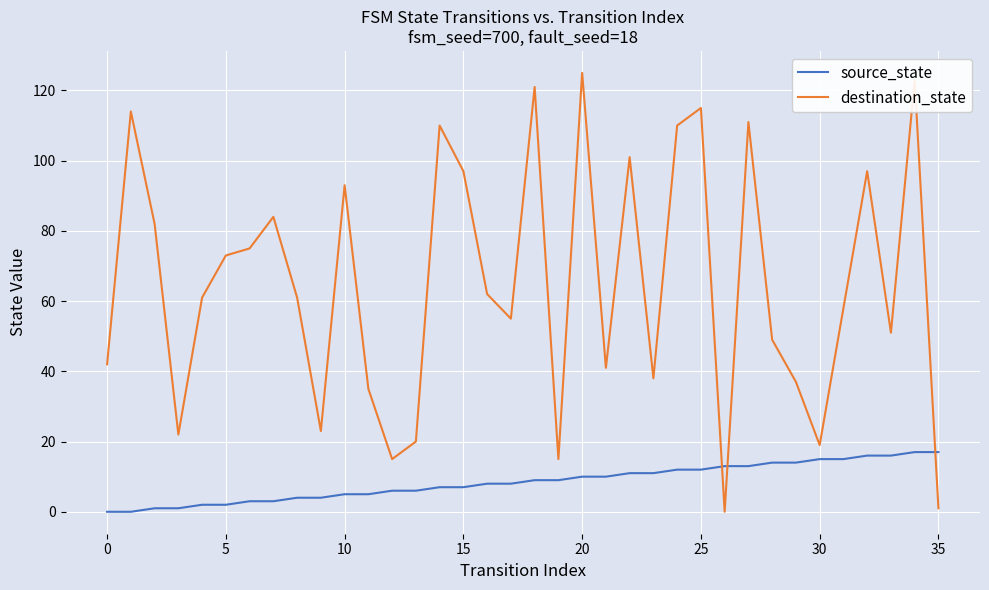

What is the maximum value shown in the chart?

125